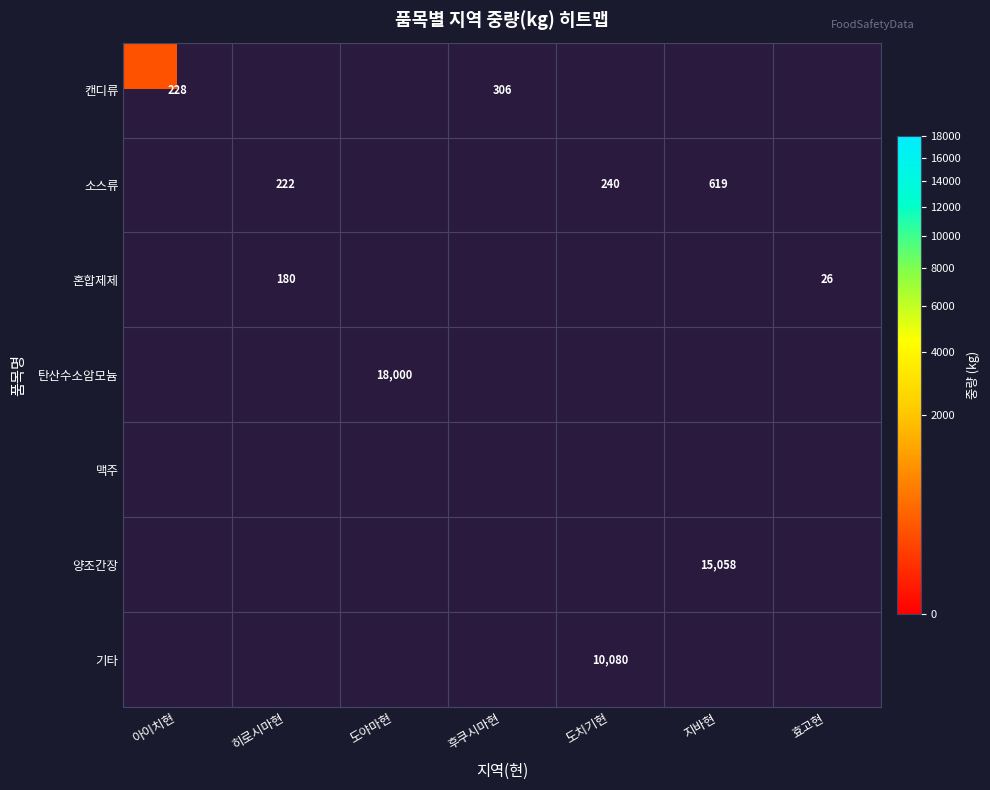

True or false: 캔디류 has a value of 228 at 아이치현.

True